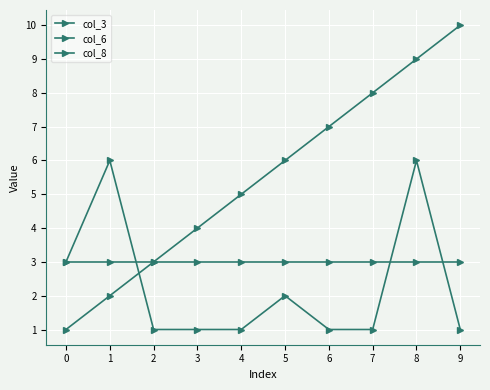

At which label does col_6 reach its minimum?

2